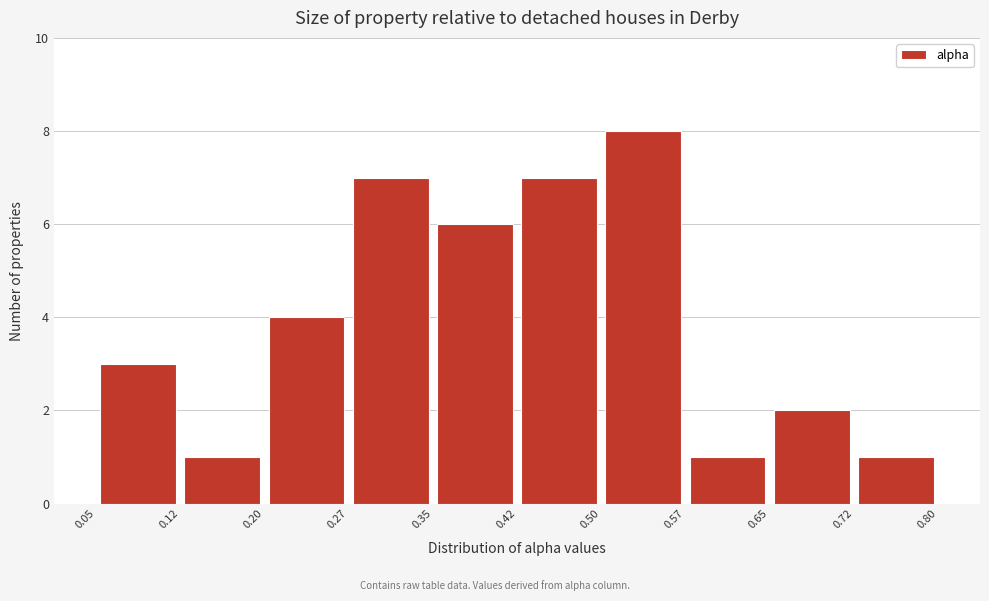

Which range on the x-axis has the tallest bar?

0.50 to 0.57